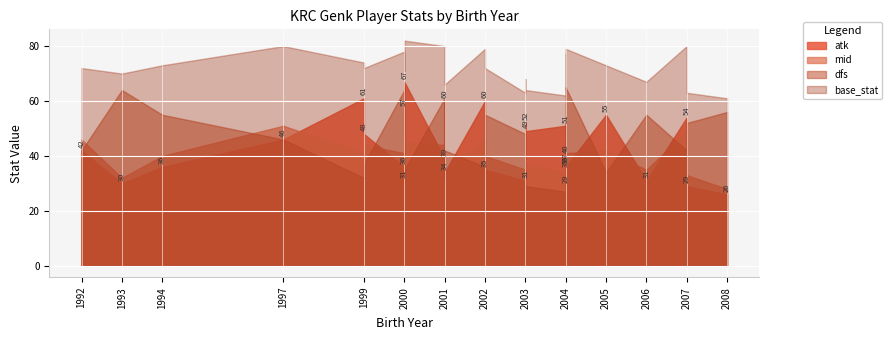

Count the number of categories in the chart.

29